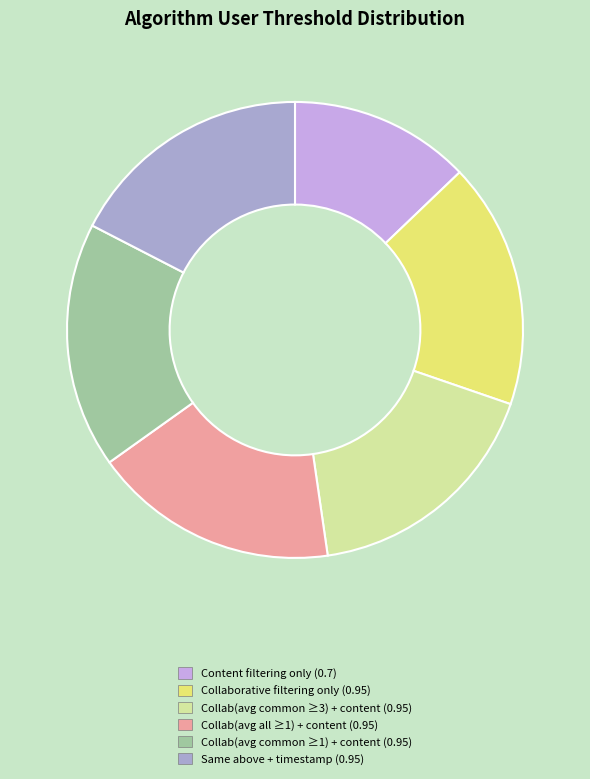

Is there any slice that represents more than half of the pie?

No